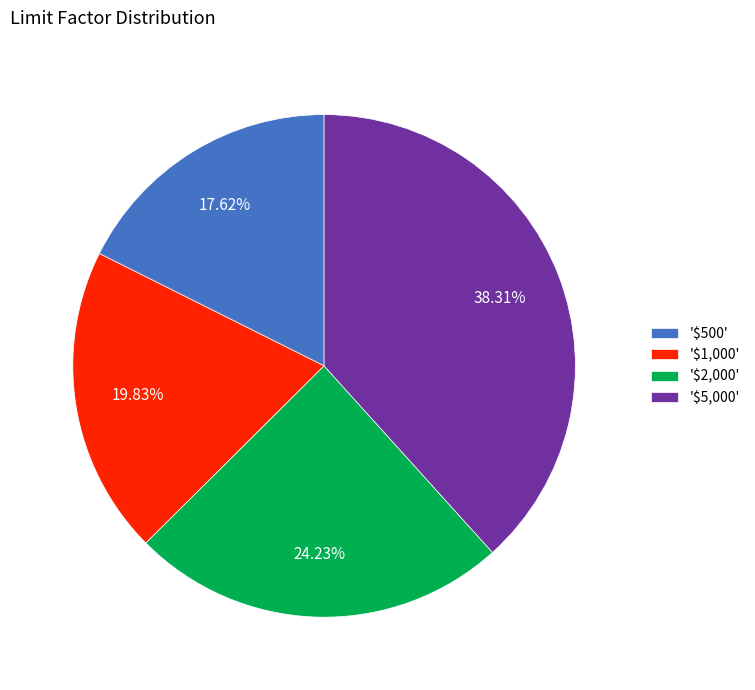

Rank the categories by value from highest to lowest.

'$5,000', '$2,000', '$1,000', '$500'